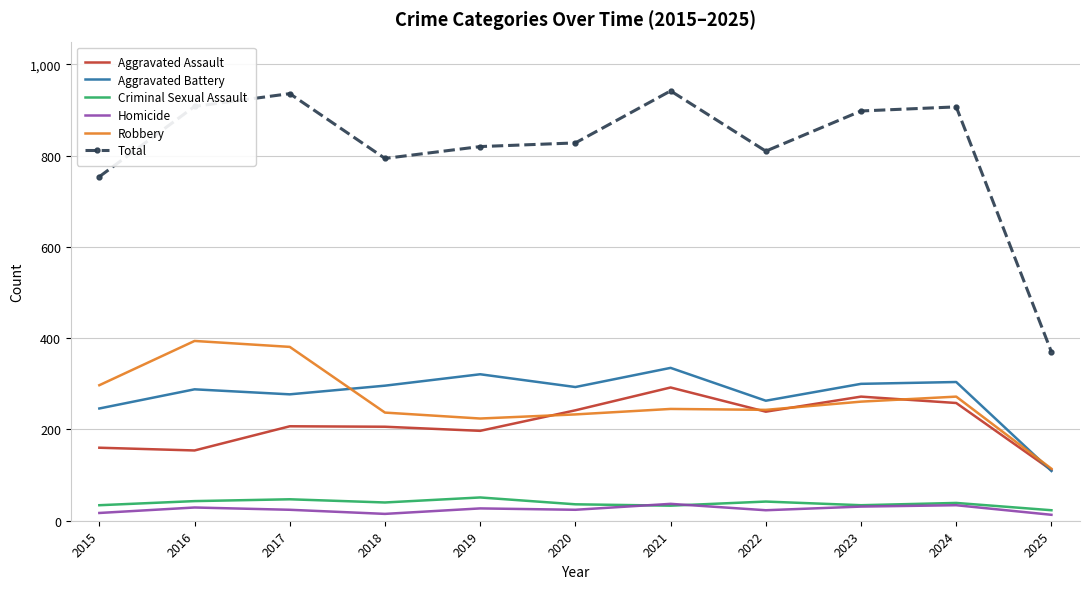

True or false: Criminal Sexual Assault and Total intersect in this chart.

False